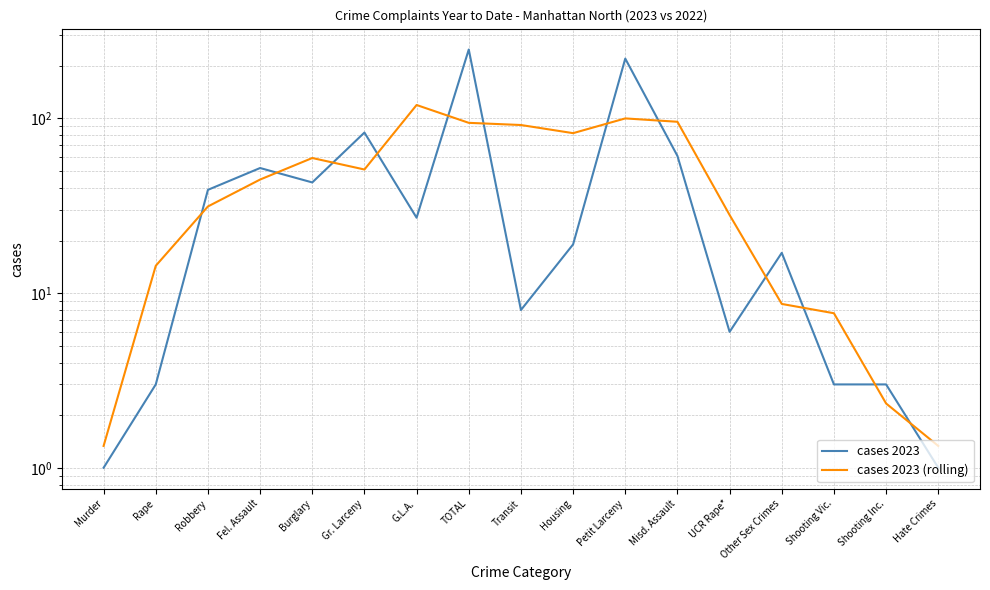

Which series has the largest total across all categories?

cases 2023